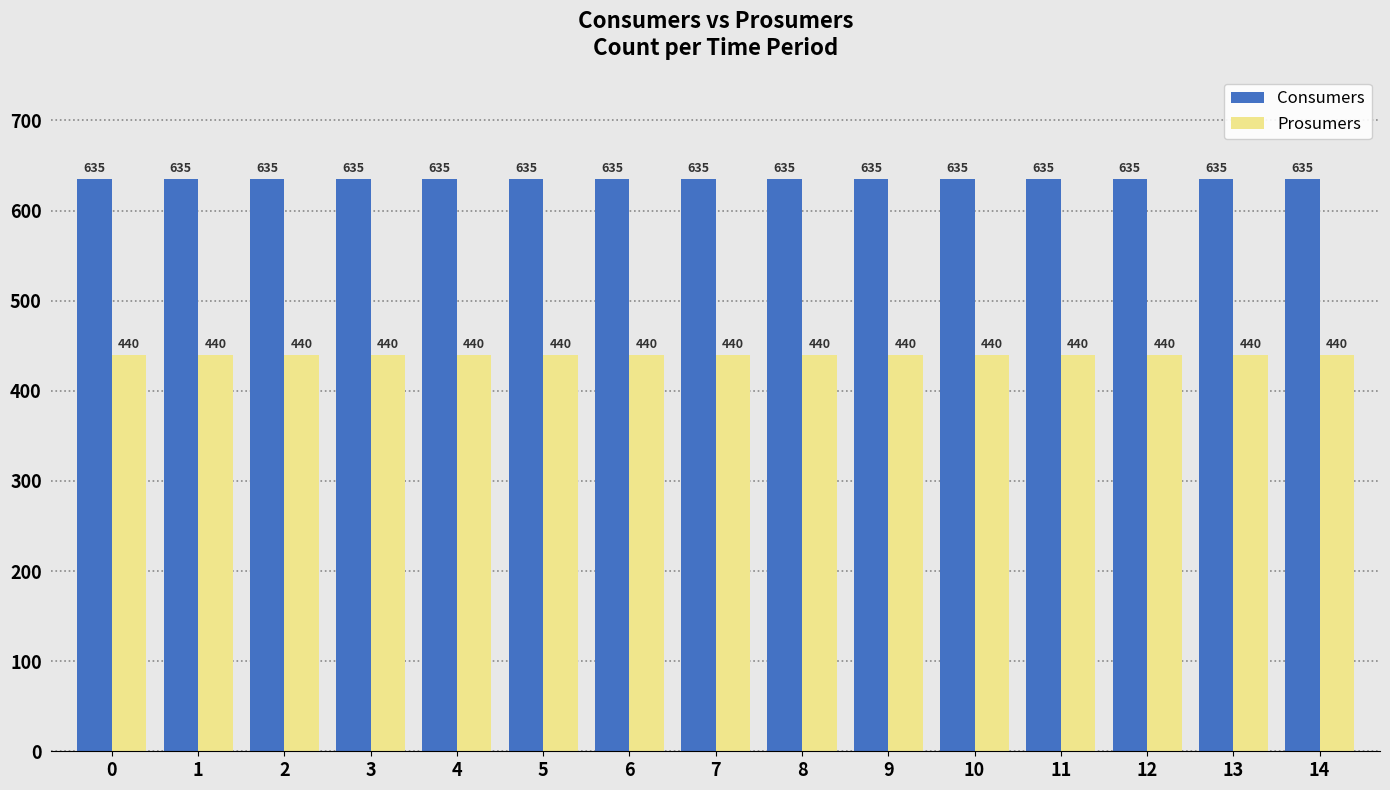

Rank the series by their maximum value, from highest to lowest.

Consumers, Prosumers